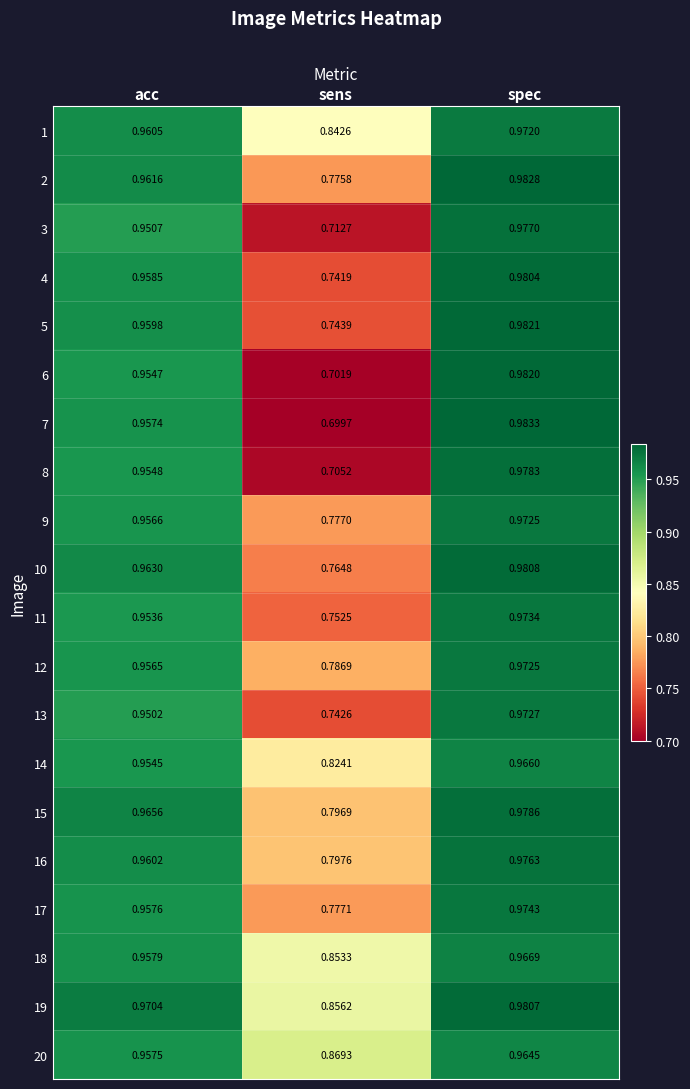

At which category is the sum across all series the highest?

spec